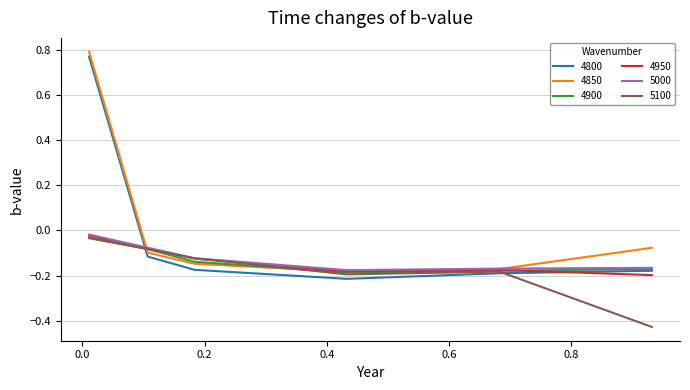

How many series are shown in this chart?

6